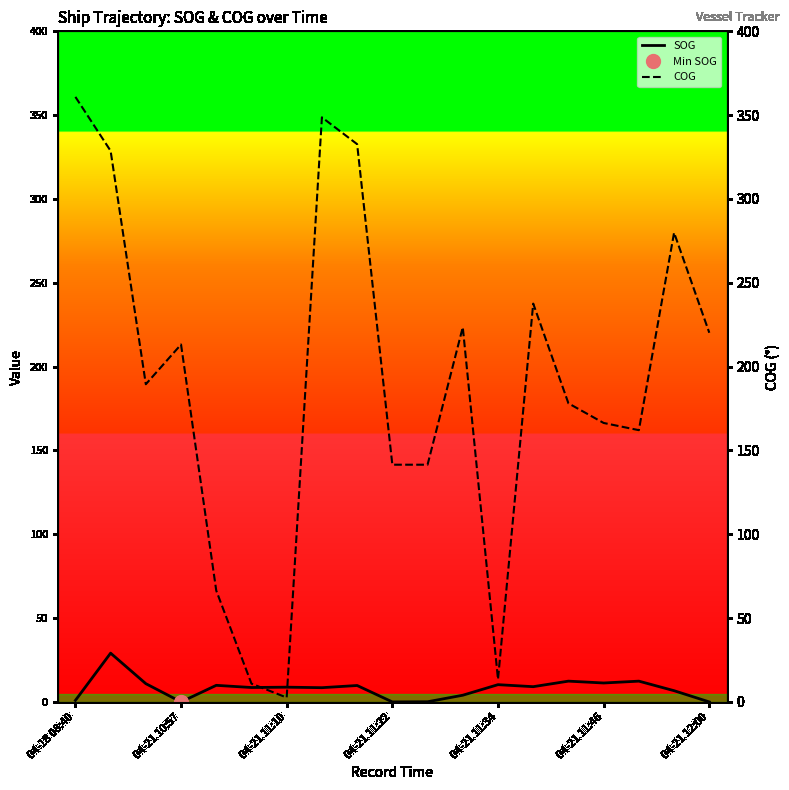

What is the maximum value for SOG?

29.1